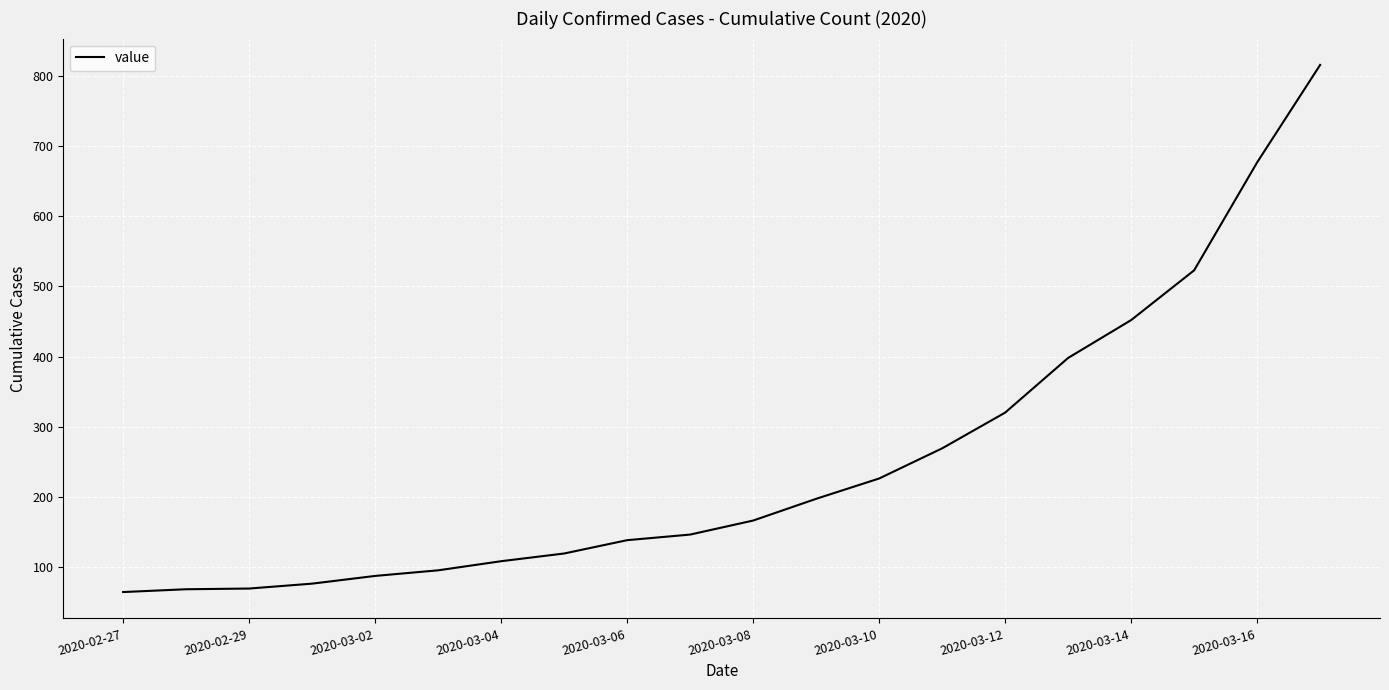

What is the smallest value displayed?

64